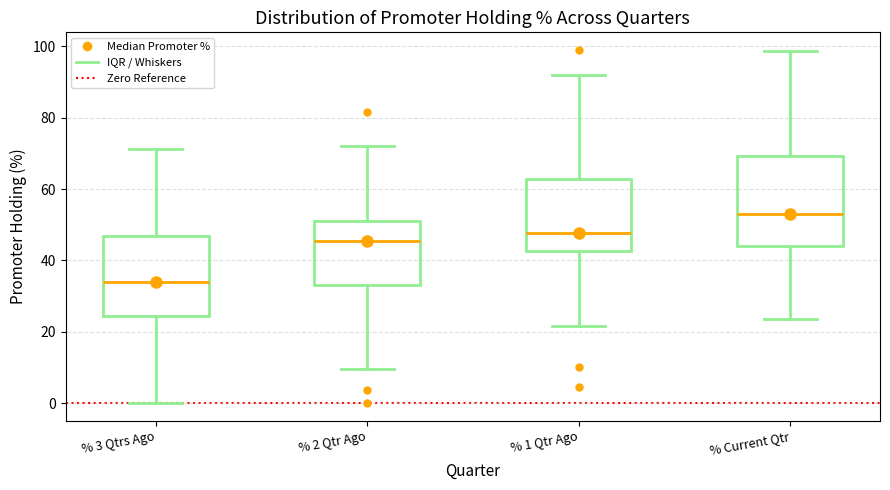

Where does the upper whisker of the box for % 2 Qtr Ago end on the y-axis? The values are not printed on the chart, so give them approximately, as read against the axis.

72